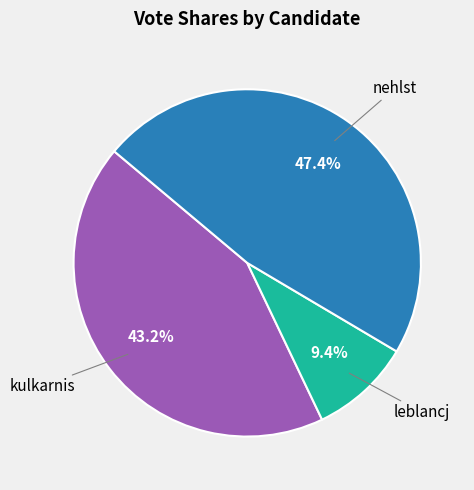

Is there a majority slice in this chart?

No